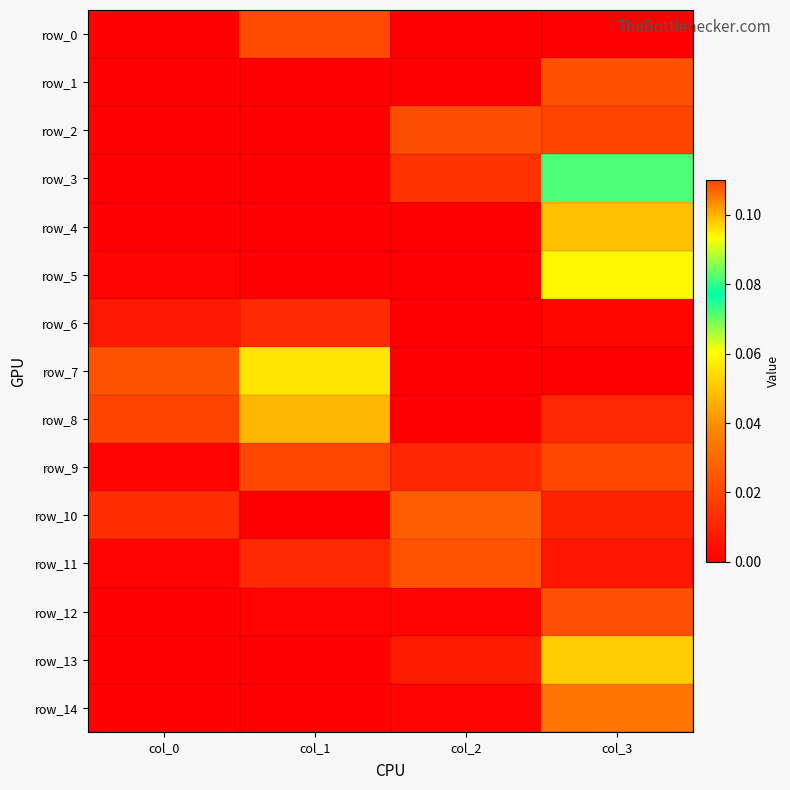

At which category is the sum across all series the highest?

col_3